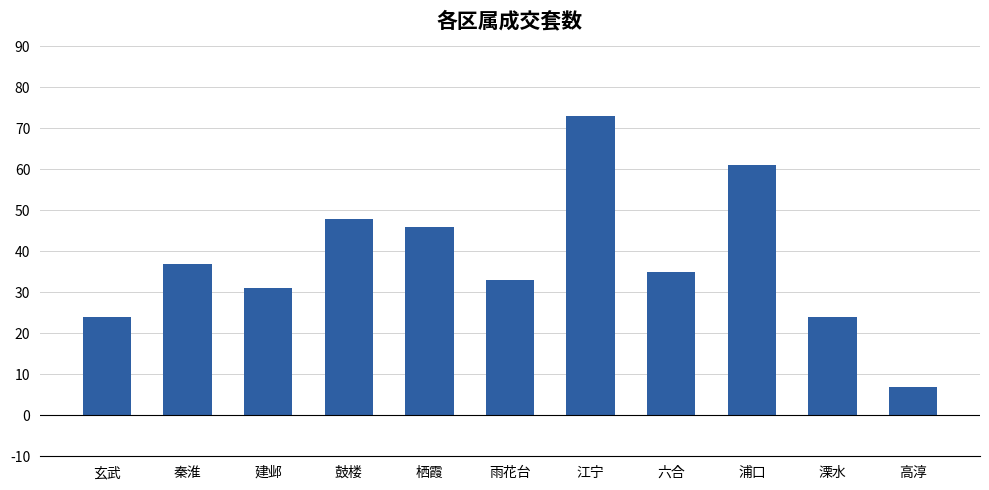

How many series are shown in this chart?

1